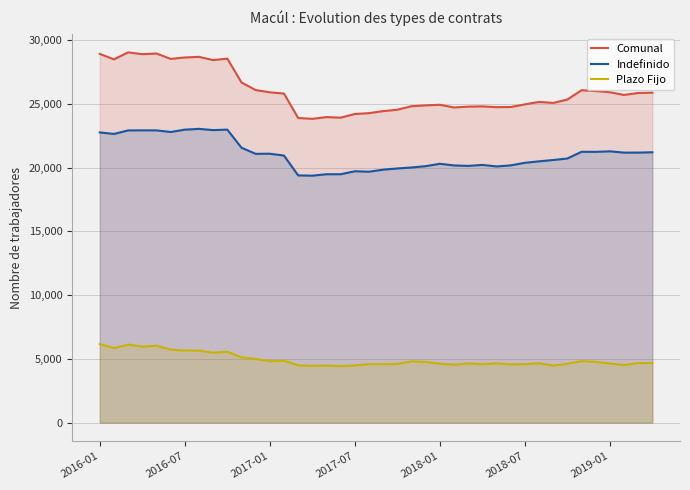

True or false: Indefinido and Plazo Fijo intersect in this chart.

False